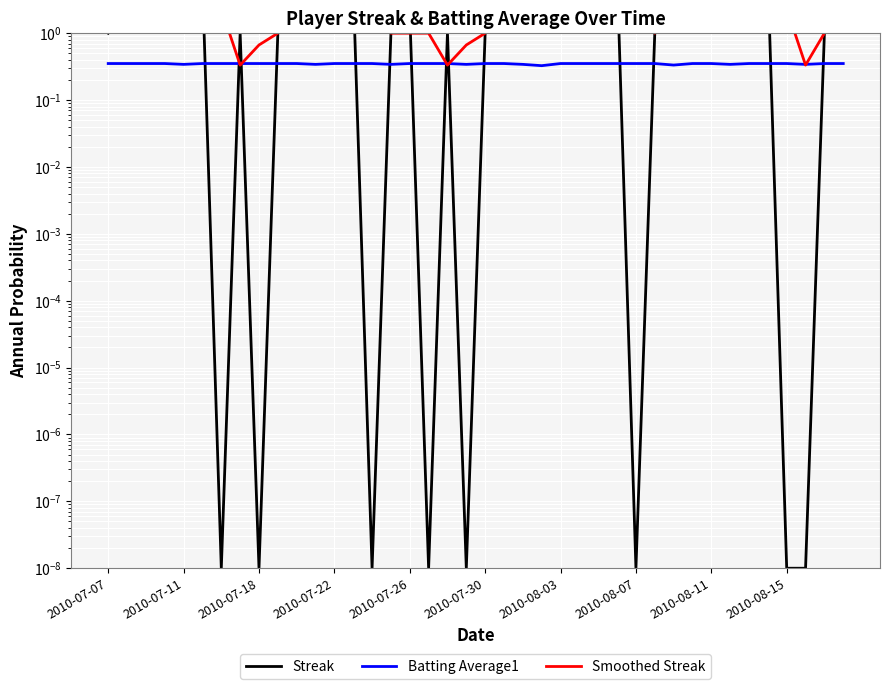

How many intersections are there between Batting Average1 and Streak?

14